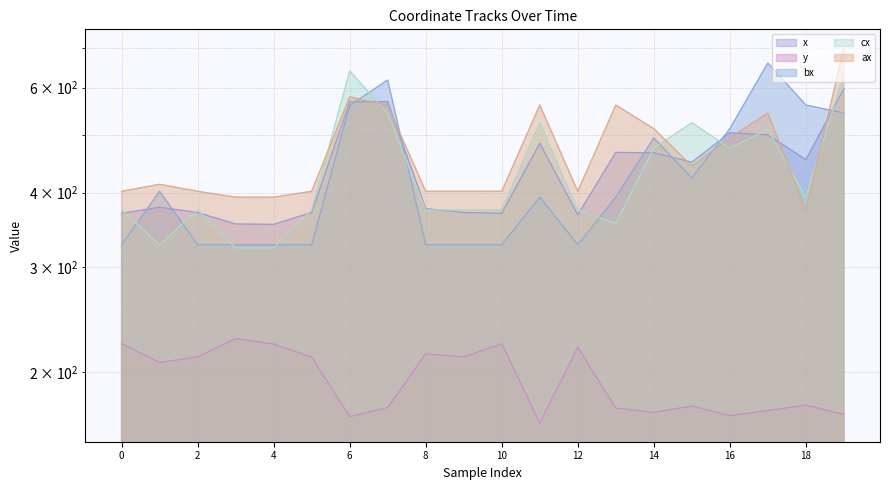

Which series has the largest total across all categories?

ax